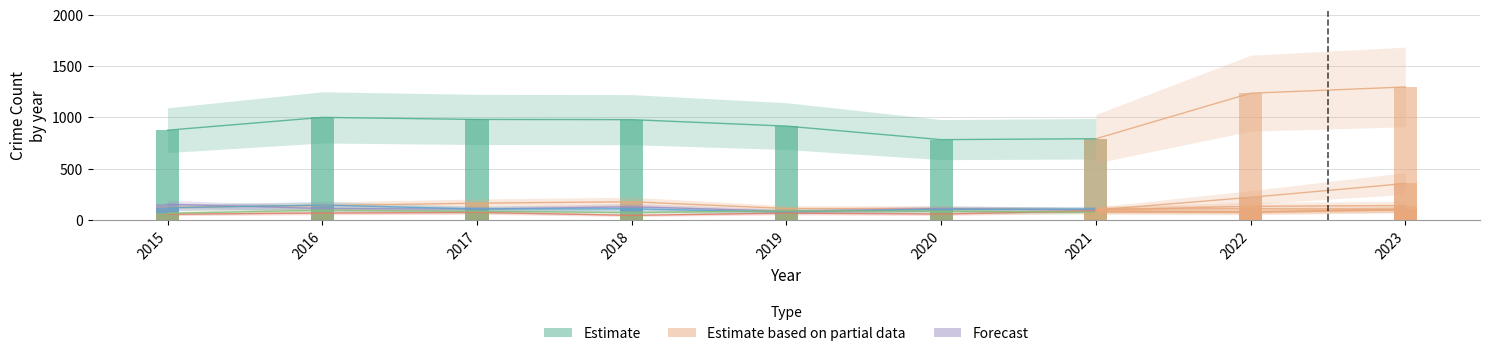

What is the difference between the highest and lowest values at 2017?

907